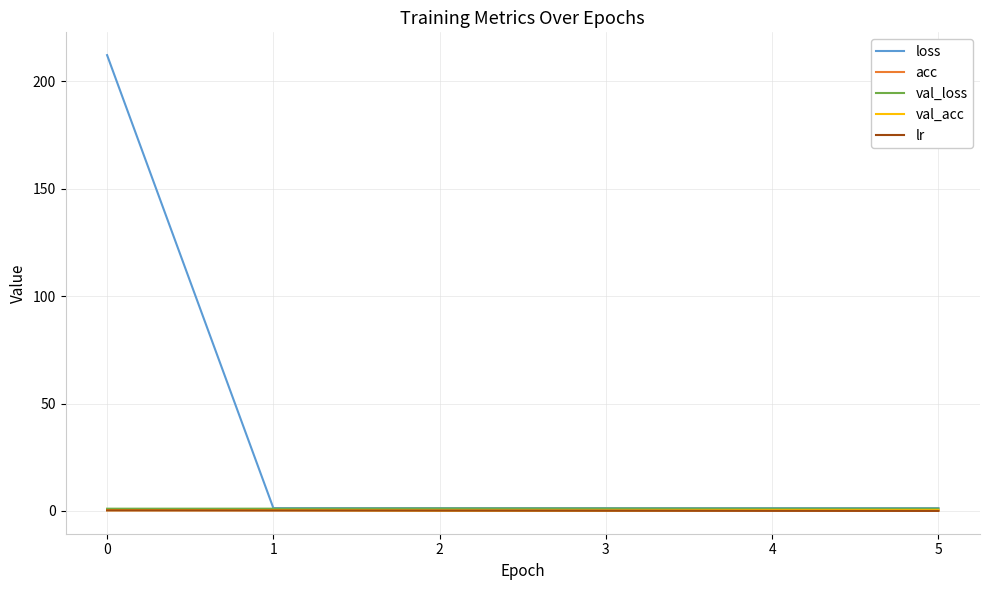

Read the val_acc value at 5.

0.4